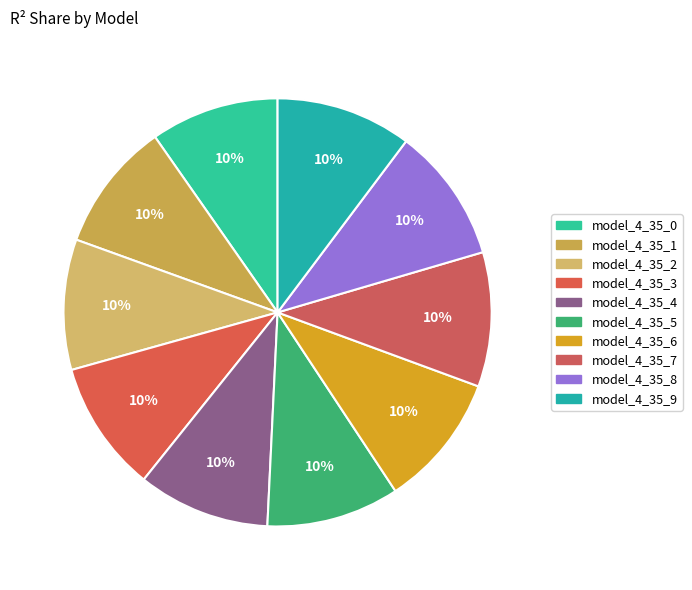

Count the number of slices in the pie.

10